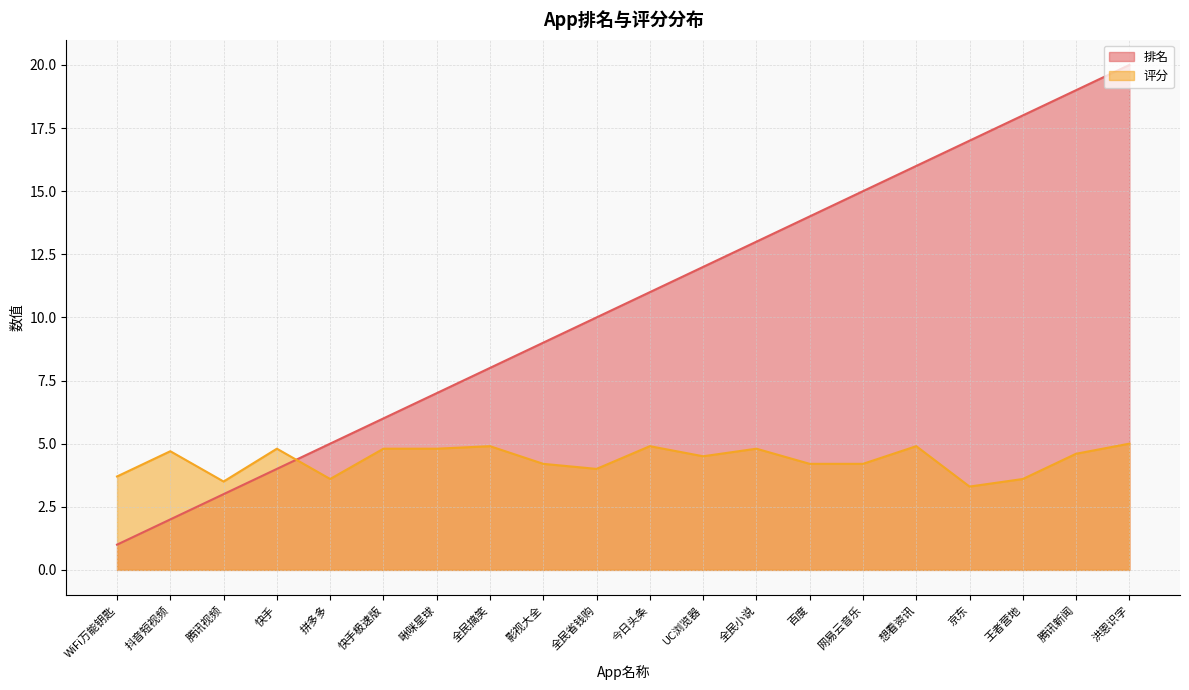

Is it true that 评分 equals 1.5 at WiFi万能钥匙?

False